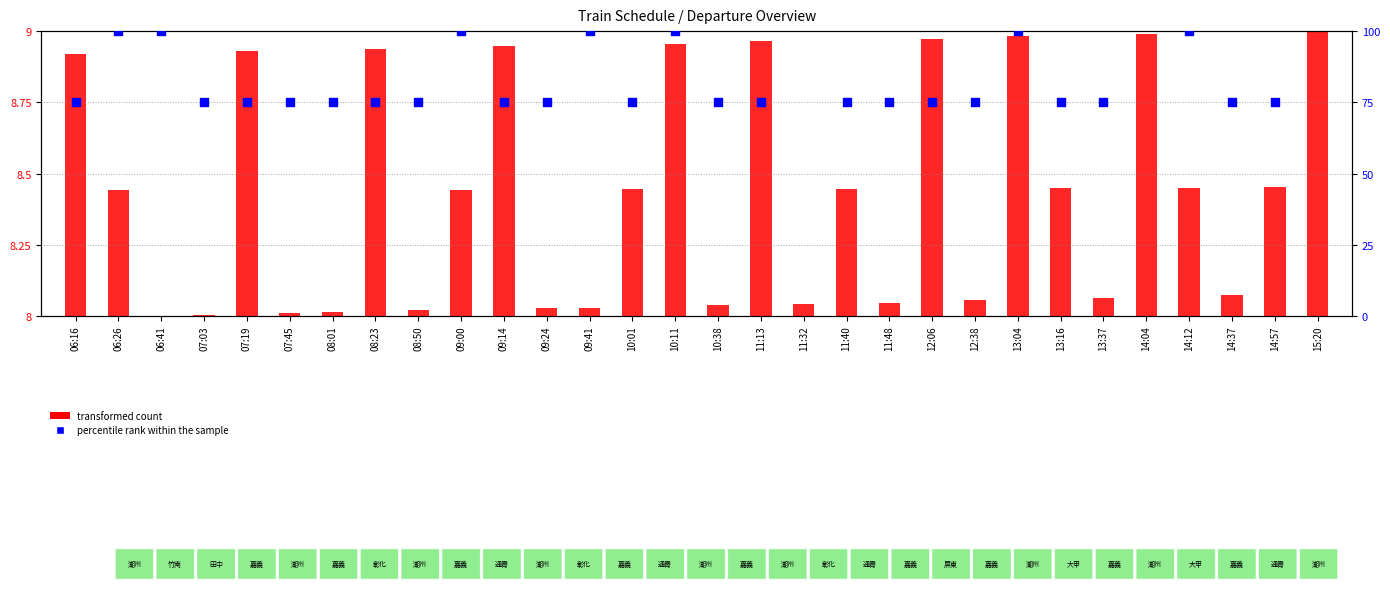

Which series has the widest spread of Y values?

percentile rank within the sample